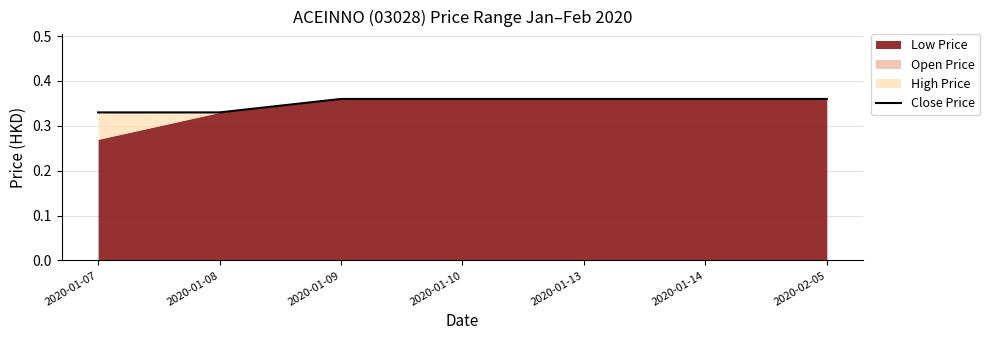

What is the label of the 4th point from the right?

2020-01-10